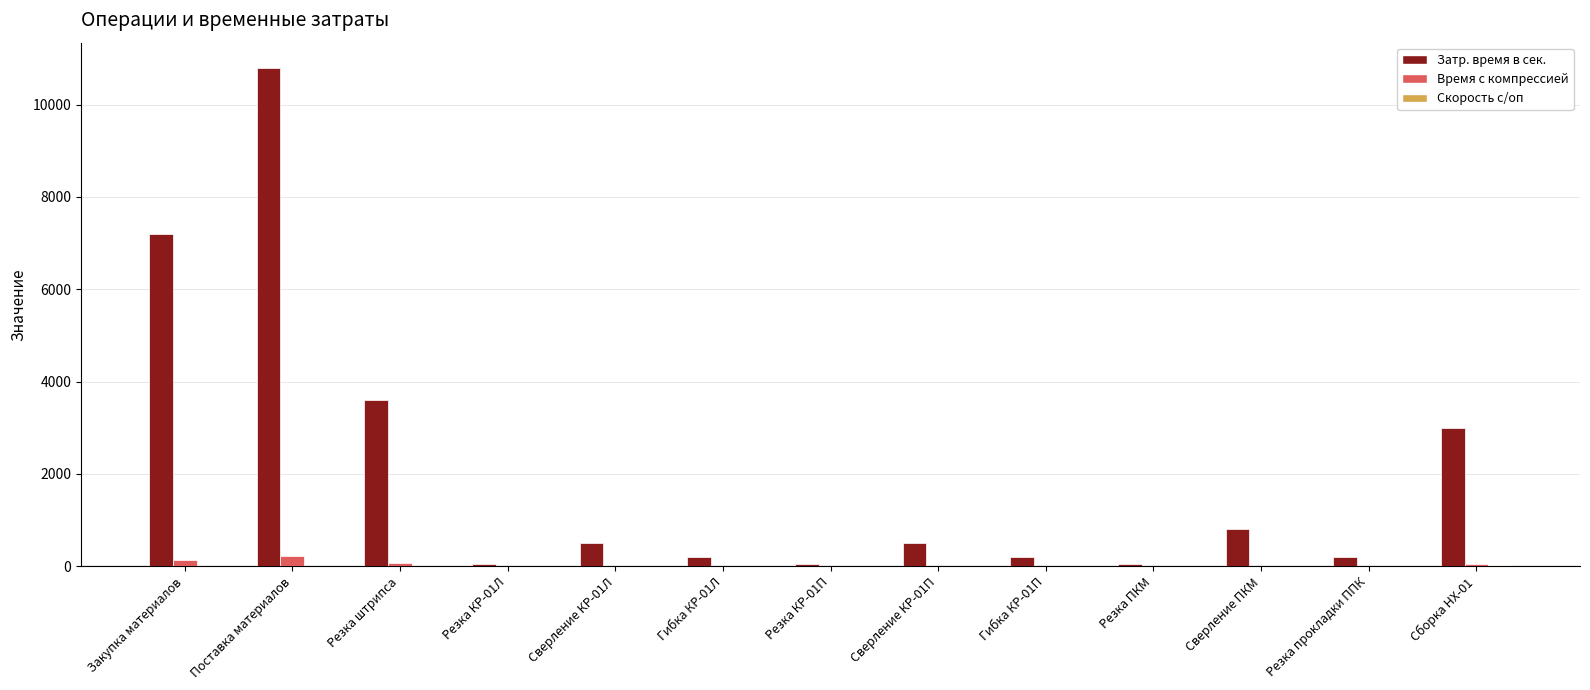

The Затр. время в сек. series shows 200.0 at Гибка КР-01Л. True or false?

True